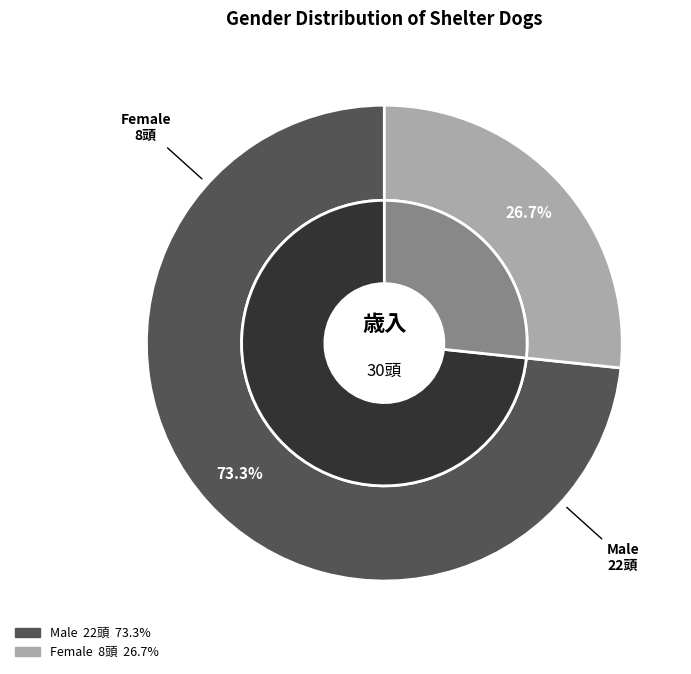

How many segments does this pie chart have?

2